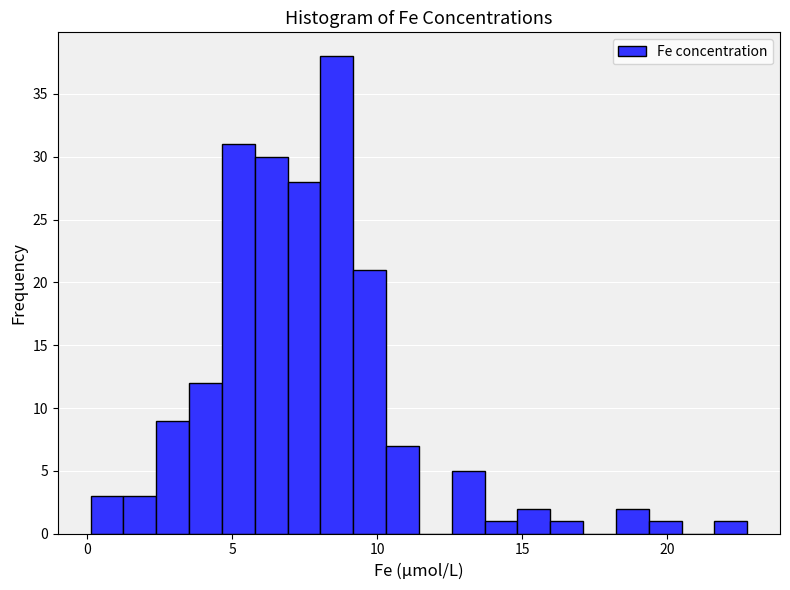

Read against the x-axis, roughly where is the centre of the tallest bar?

8.5